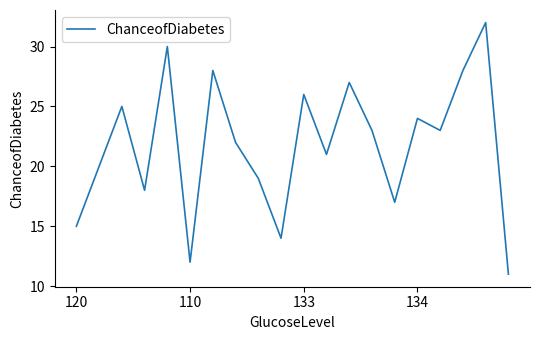

What is the smallest value displayed?

11